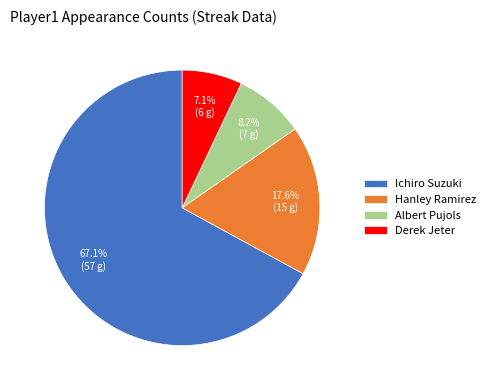

Rank the categories by value from lowest to highest.

Derek Jeter, Albert Pujols, Hanley Ramirez, Ichiro Suzuki